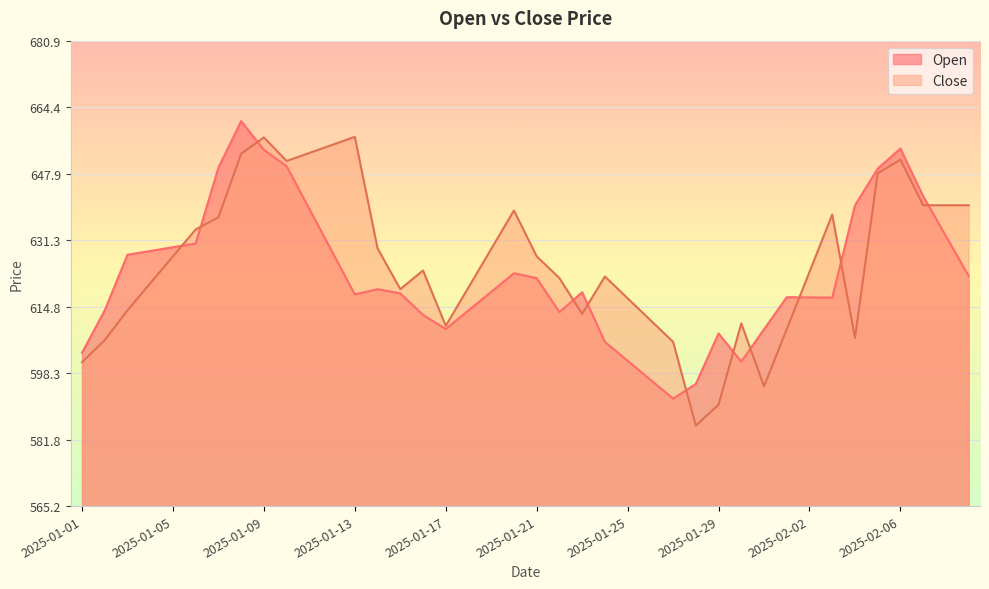

What is the value of the Open point at the 35th from the left?

640.0